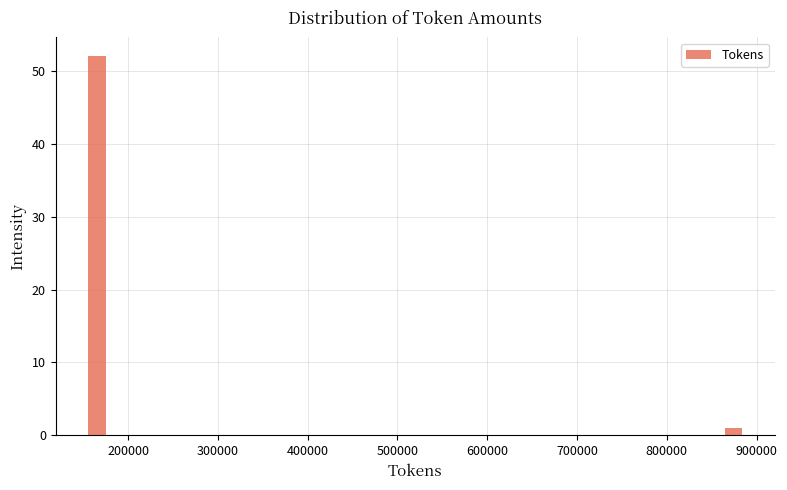

Around what value on the x-axis is the tallest bar? Give the approximate position of its centre, as read against the axis.

170000